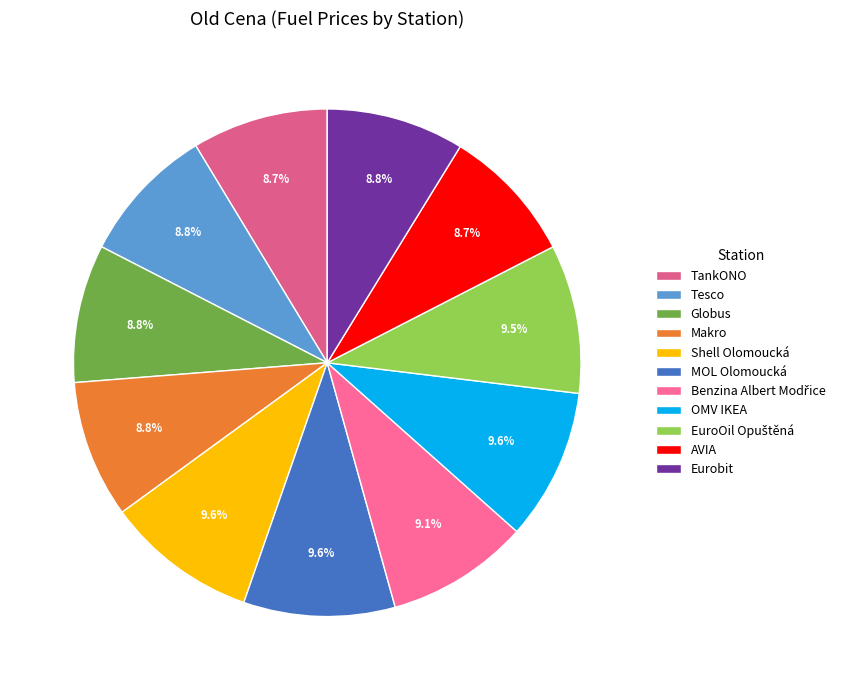

How many slices are in this pie chart?

11